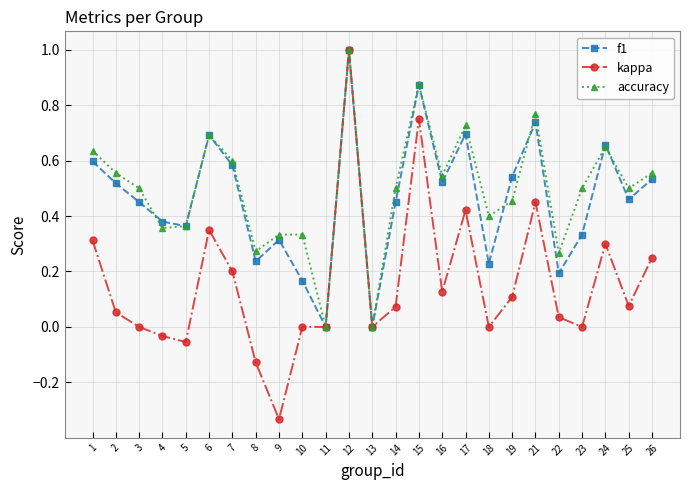

Which category has the highest value in the accuracy series?

12